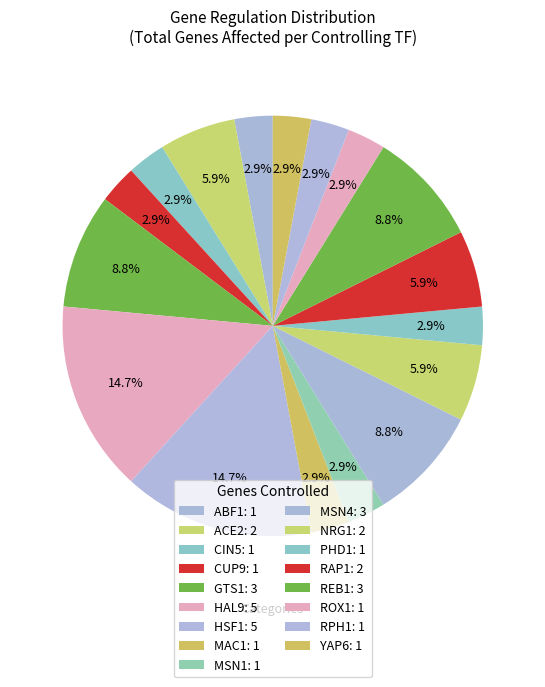

How many segments does this pie chart have?

17